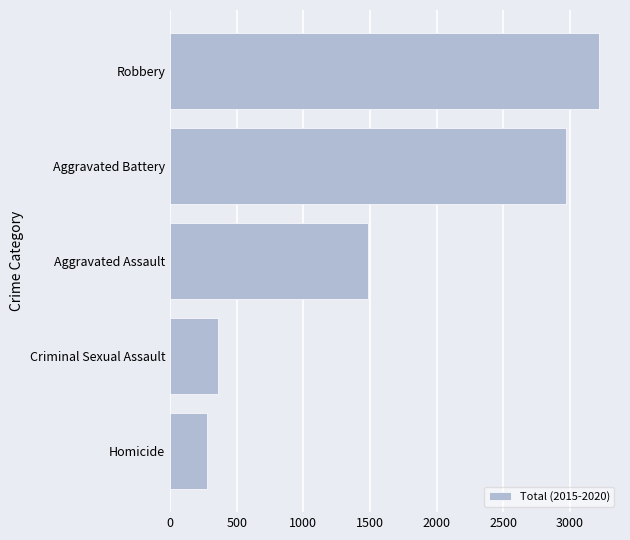

List the labels in order of value, largest first.

Robbery, Aggravated Battery, Aggravated Assault, Criminal Sexual Assault, Homicide